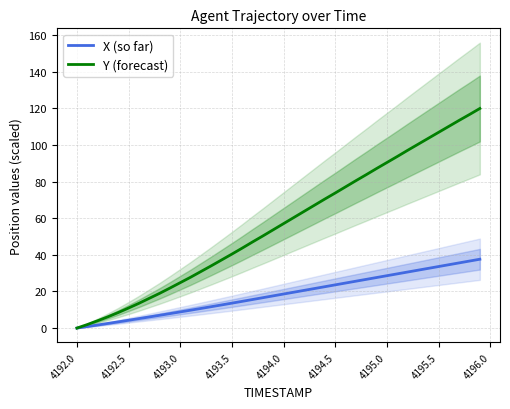

How many positive values does the Y (forecast) series have?

39